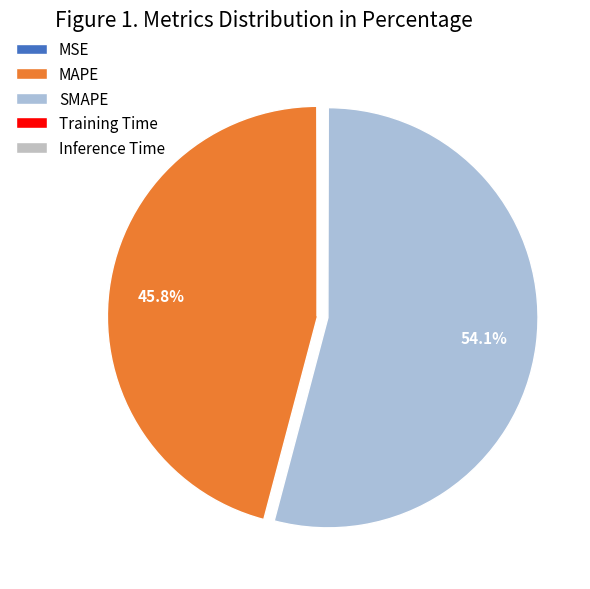

What portion of the pie excludes MSE?

99.9%